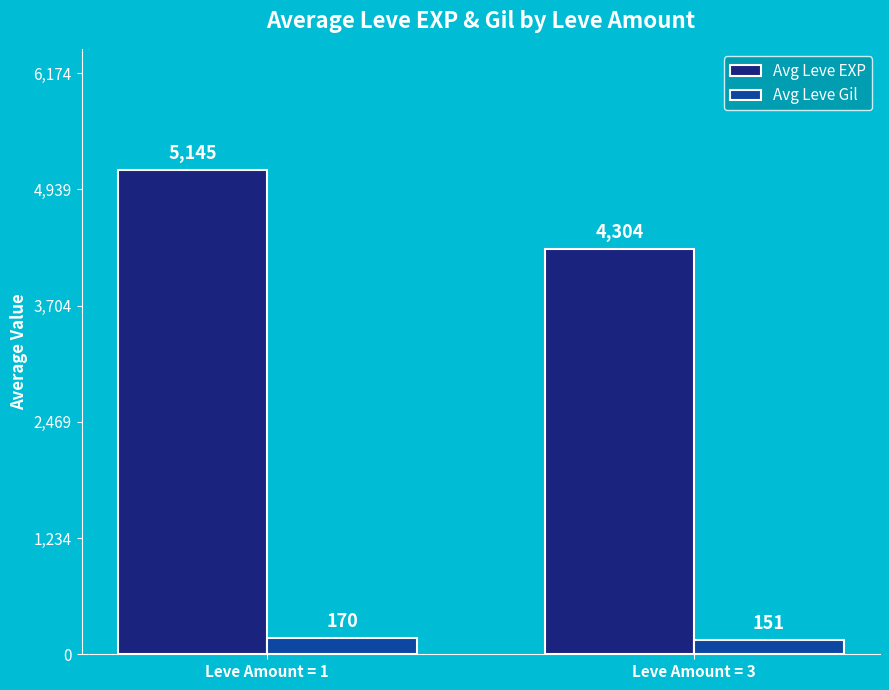

Which series has the largest total across all categories?

Avg Leve EXP